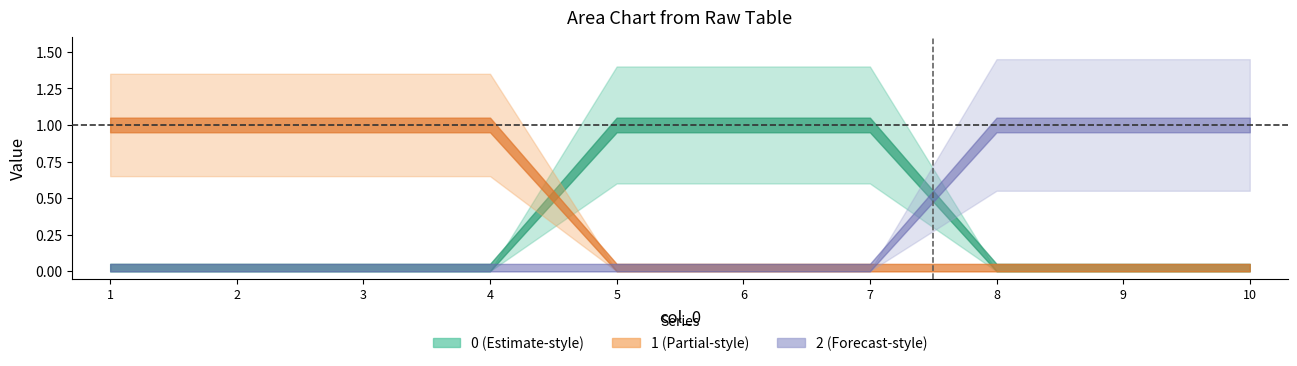

Reading left to right, extract all data points from this chart.

0: 0	0	0	0	1	1	1	0	0	0
1: 1	1	1	1	0	0	0	0	0	0
2: 0	0	0	0	0	0	0	1	1	1